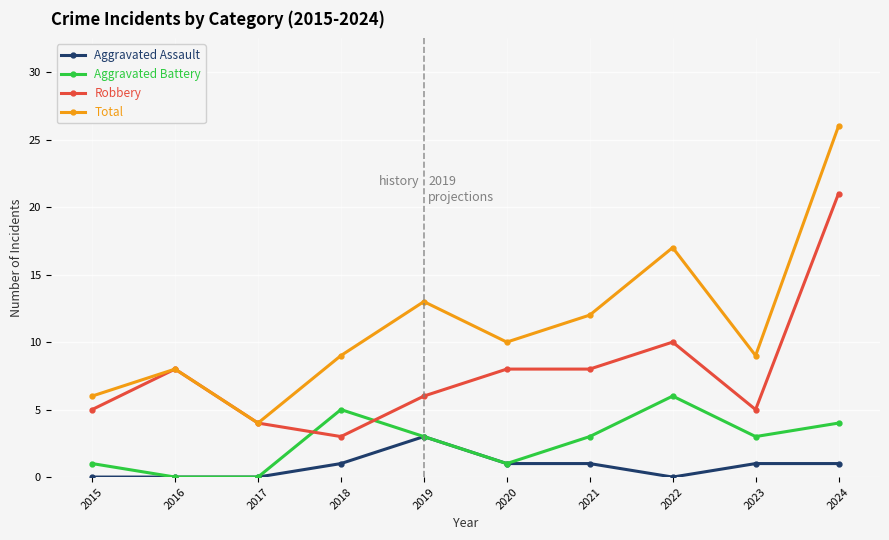

In Total, how many points are higher than both neighbors (excluding endpoints)?

3